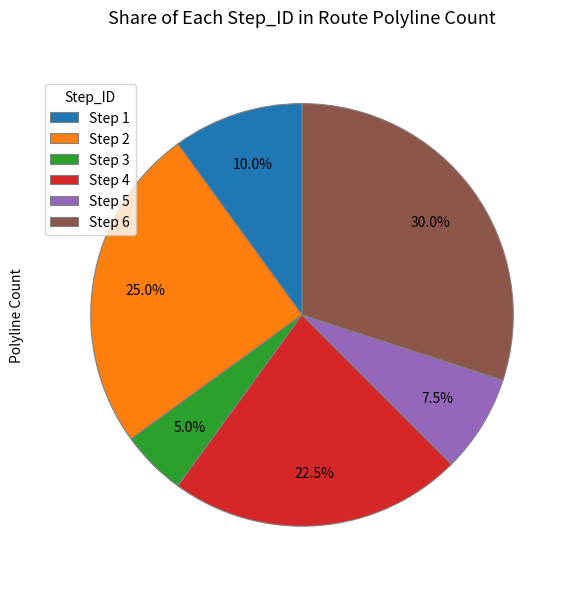

What is the total percentage of Step 6 and Step 3?

35.0%